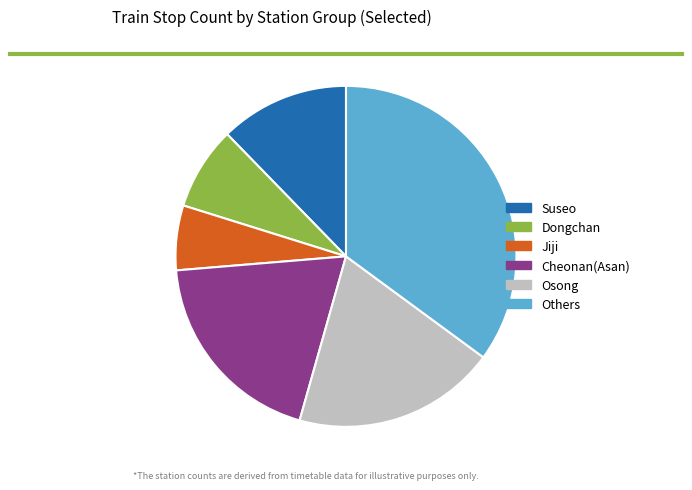

How many segments does this pie chart have?

6